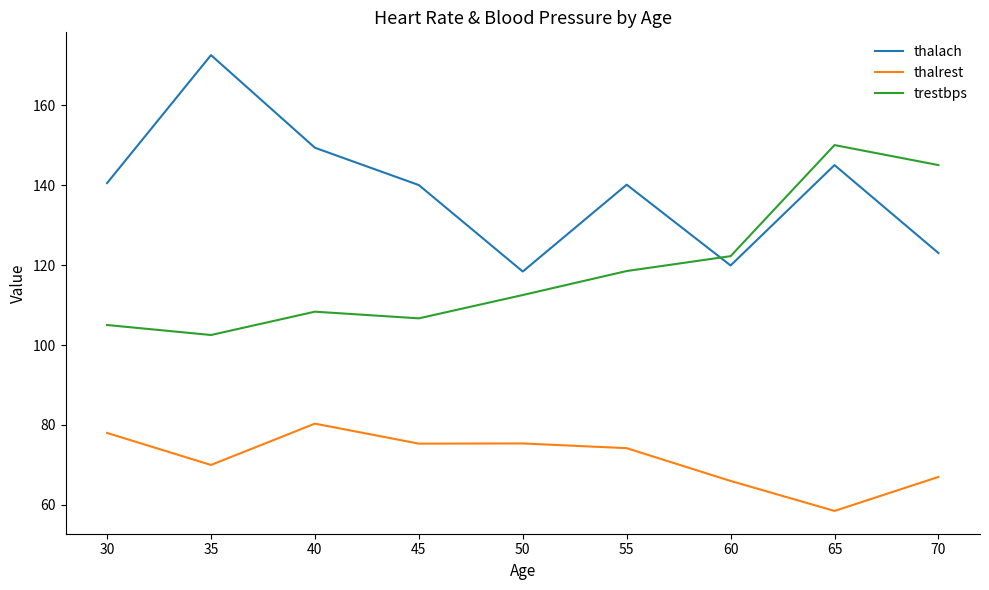

At which label does trestbps reach its peak?

65